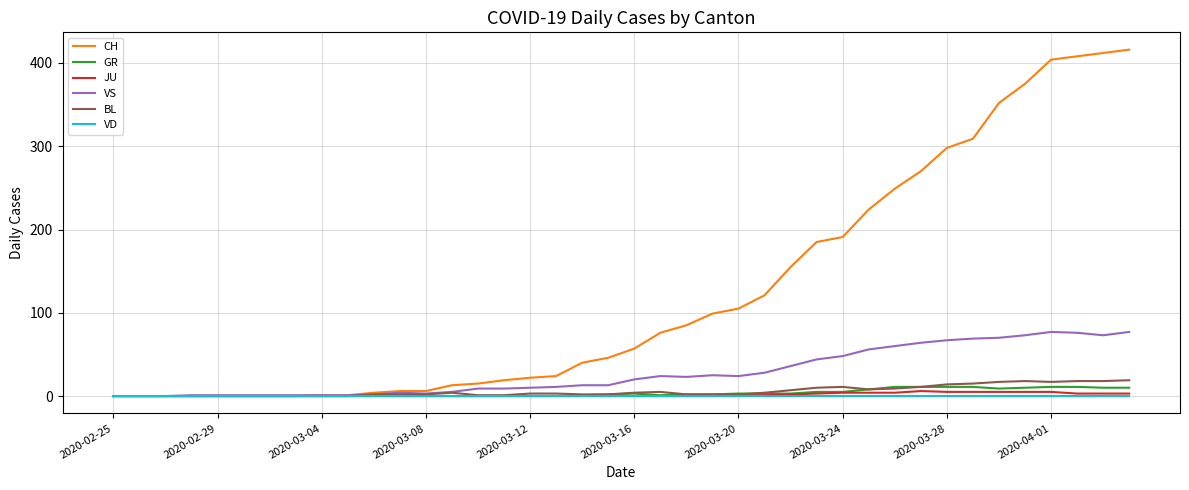

Which series has the widest spread of values?

CH